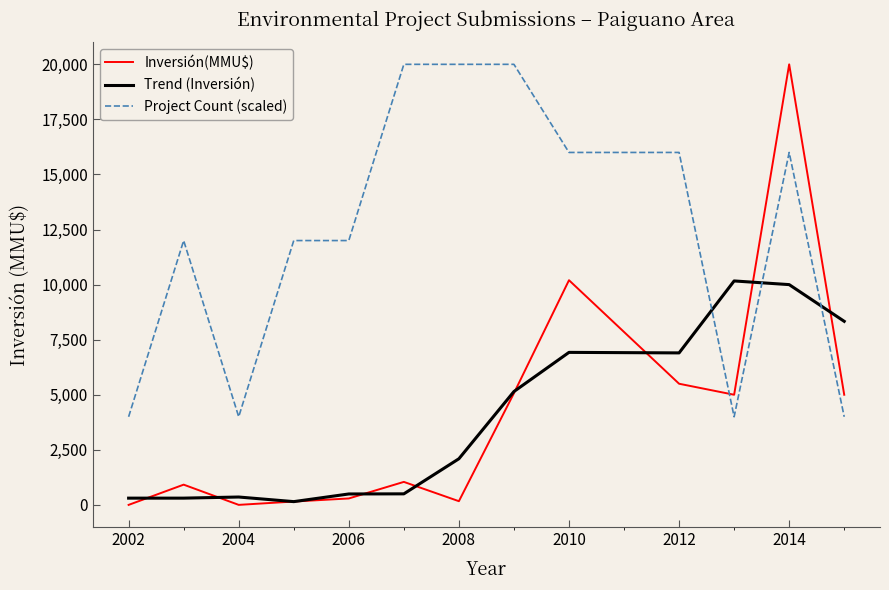

After their last crossing, which series has the higher values: Project Count (scaled) or Inversión(MMU$)?

Inversión(MMU$)